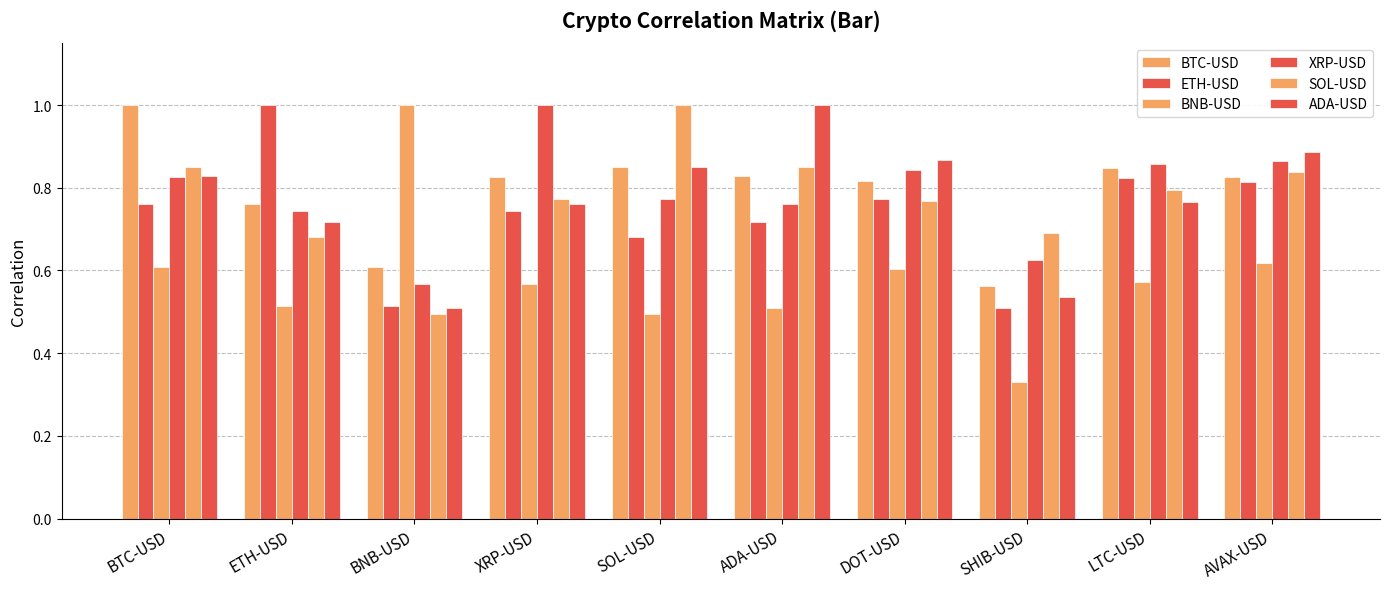

The value of ETH-USD at DOT-USD is 0.8. True or false?

True